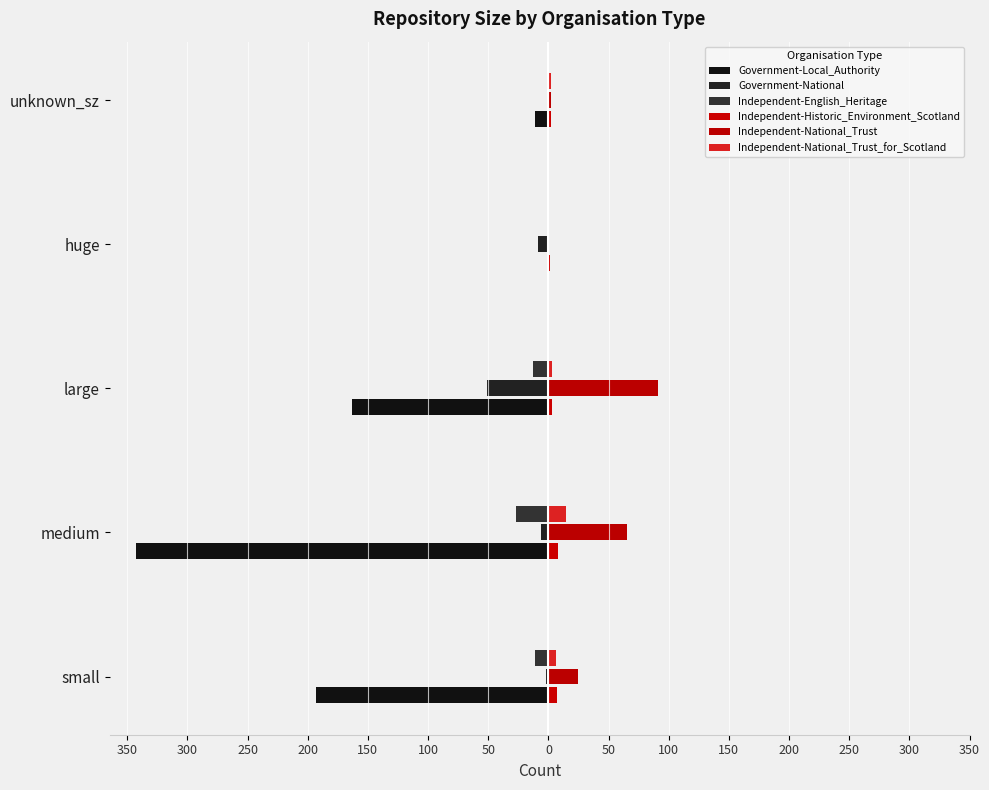

Which series has the widest spread of values?

Government-Local_Authority